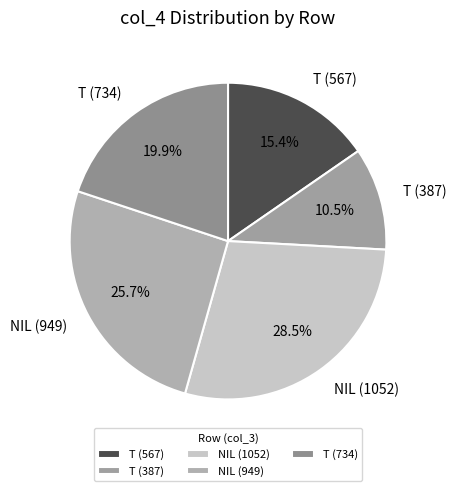

To the nearest percent, what is the difference between the largest and smallest slice percentages?

18%